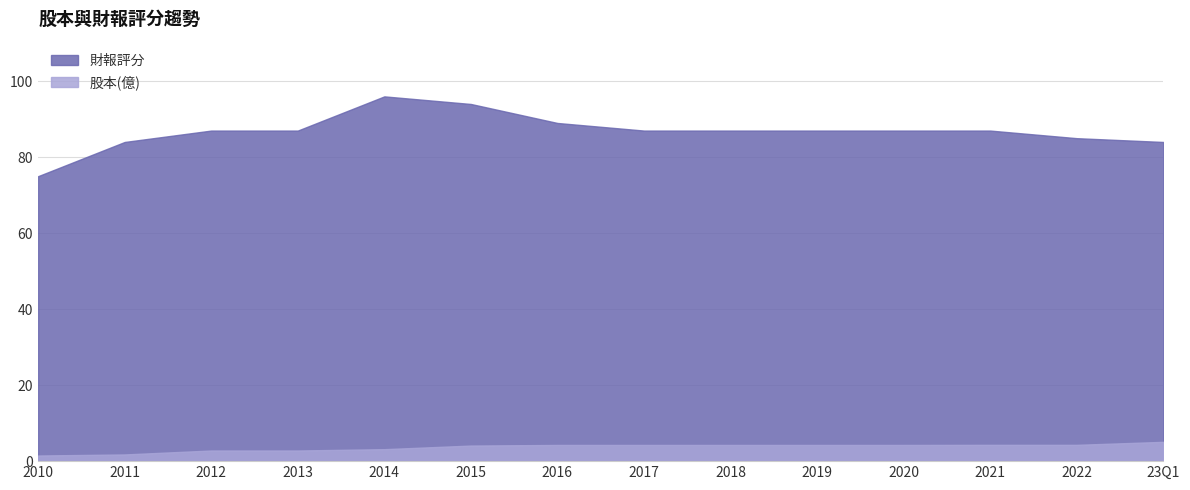

Which series has the widest spread of values?

財報評分